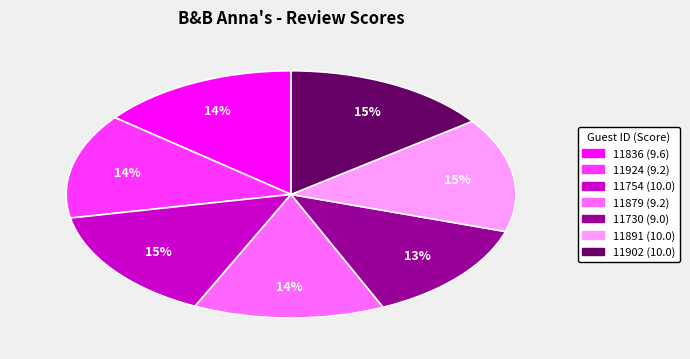

How many slices are in this pie chart?

7